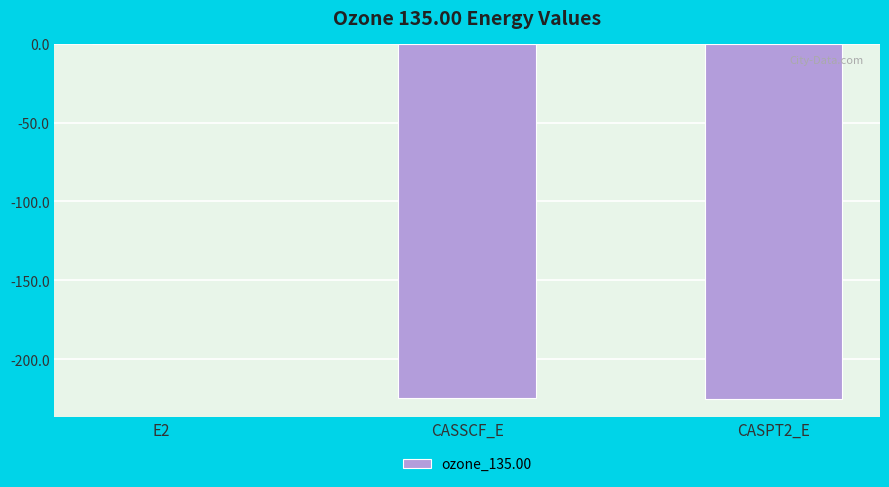

What is the sum of all values?

-450.2